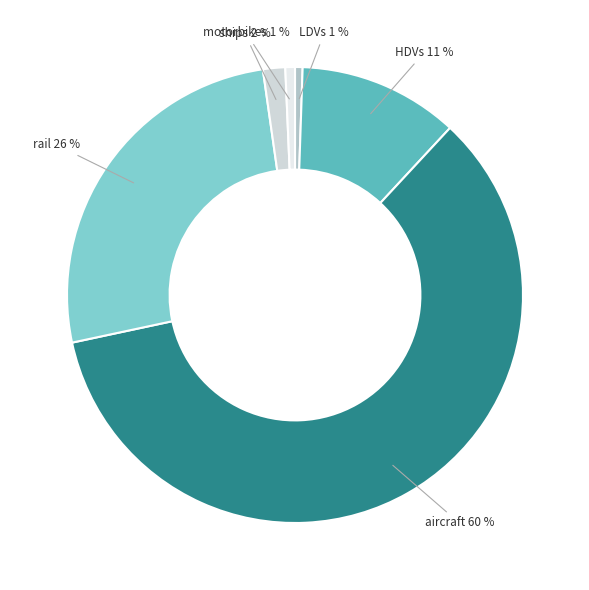

True or false: LDVs accounts for 11% of the total.

False